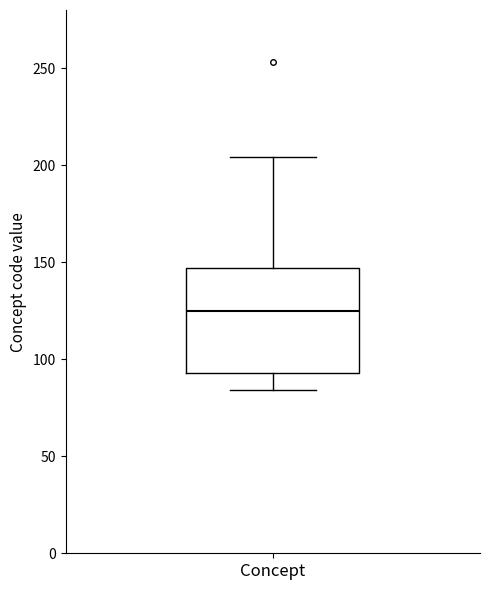

Transcribe this box plot: give where the median line is, the range the box spans, and where the two whiskers end, as read against the y-axis. The values are not printed on the chart, so give them approximately, as read against the axis.

median 125, box 95 to 145, whiskers 85 to 205